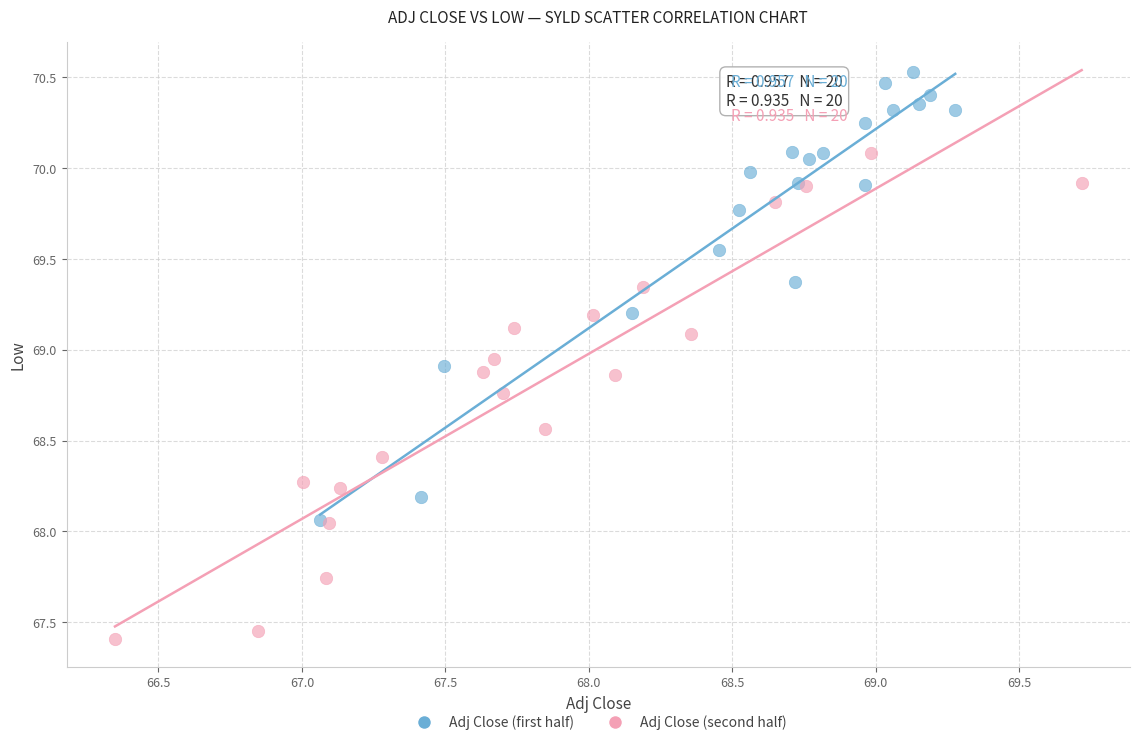

Which series has the widest spread of Y values?

Adj Close (second half)